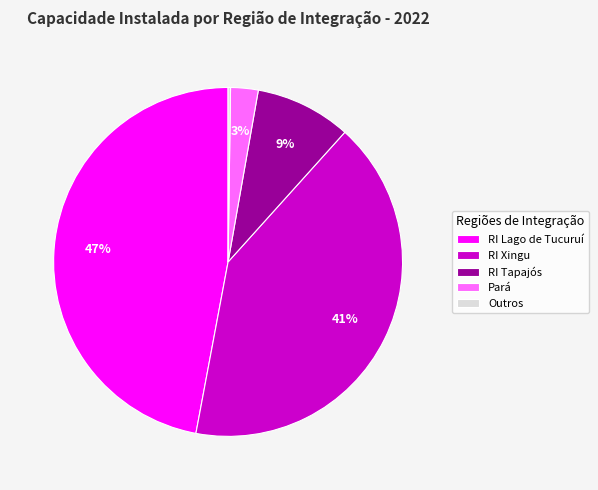

What is the largest slice in the pie chart?

RI Lago de Tucuruí